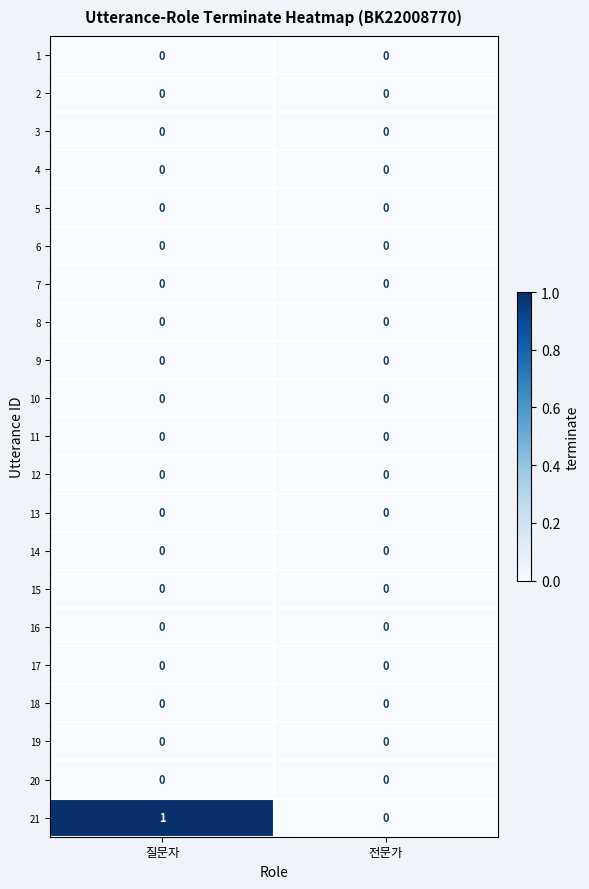

Which series has the widest spread of values?

21